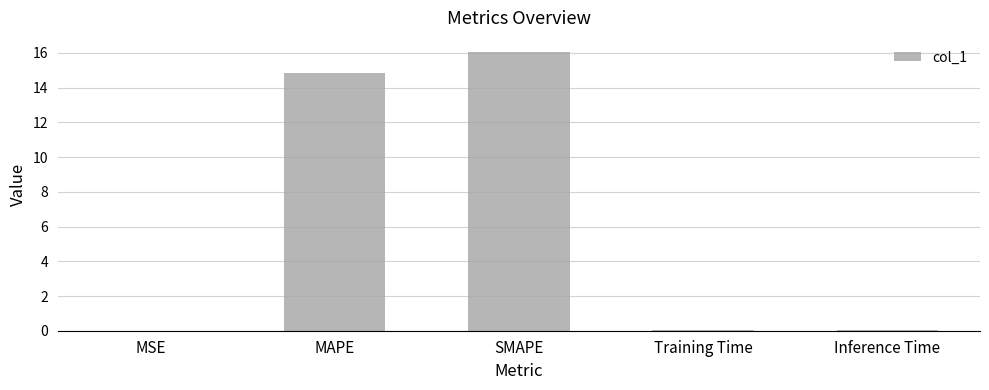

Between Training Time and SMAPE, which is larger?

SMAPE